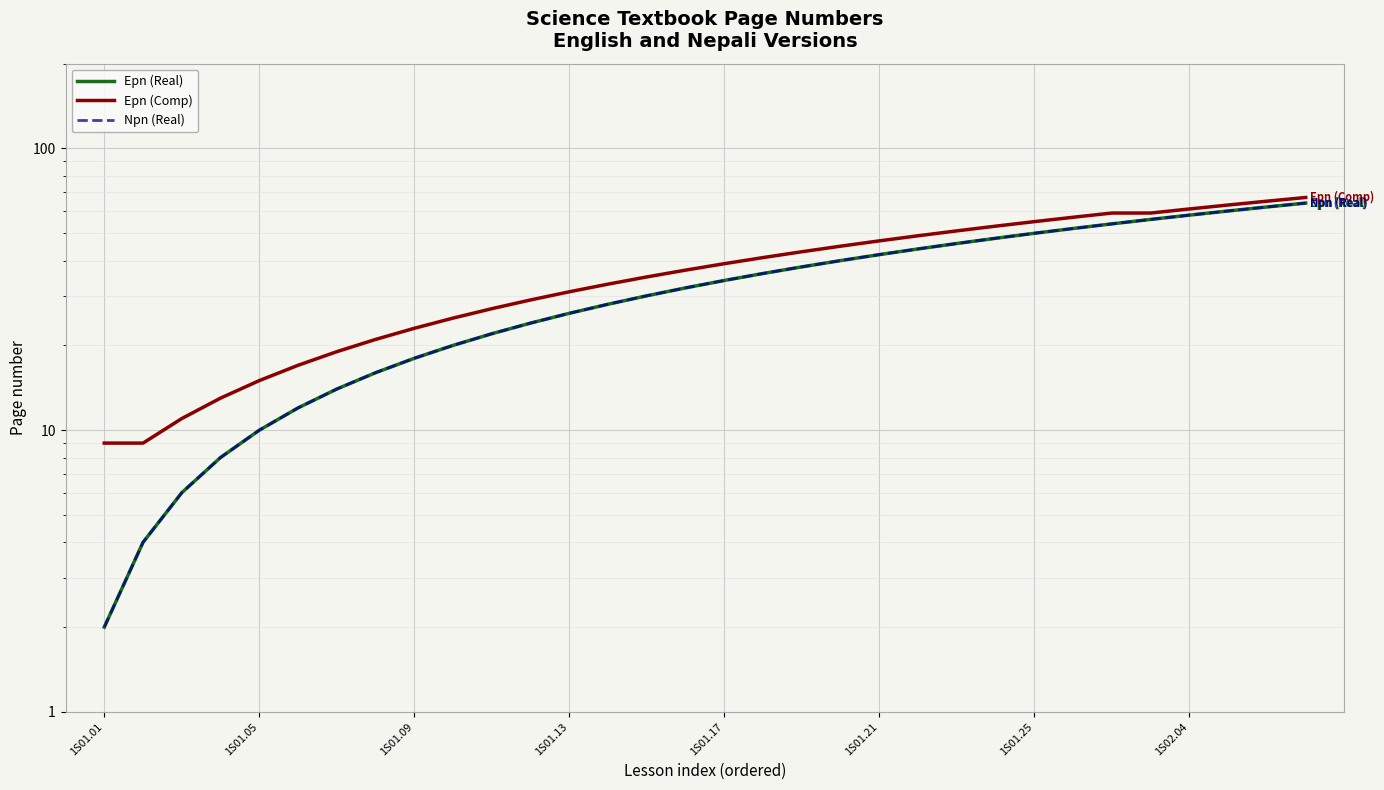

Reading right to left, transcribe all the data shown in this chart.

Epn (Real): 64	62	60	58	56	54	52	50	48	46	44	42	40	38	36	34	32	30	28	26	24	22	20	18	16	14	12	10	8	6	4	2
Epn (Comp): 67	65	63	61	59	59	57	55	53	51	49	47	45	43	41	39	37	35	33	31	29	27	25	23	21	19	17	15	13	11	9	9
Npn (Real): 64	62	60	58	56	54	52	50	48	46	44	42	40	38	36	34	32	30	28	26	24	22	20	18	16	14	12	10	8	6	4	2